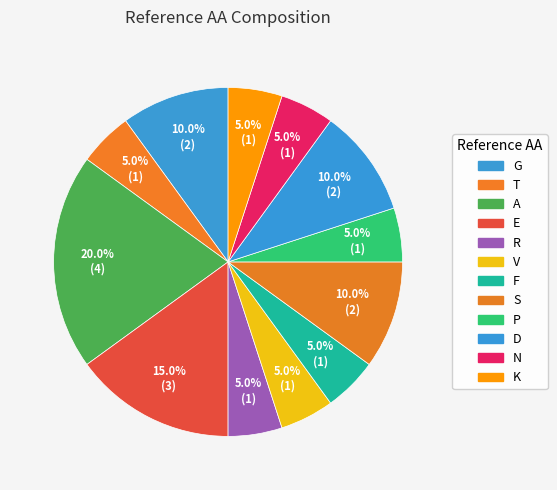

Count the number of slices in the pie.

12